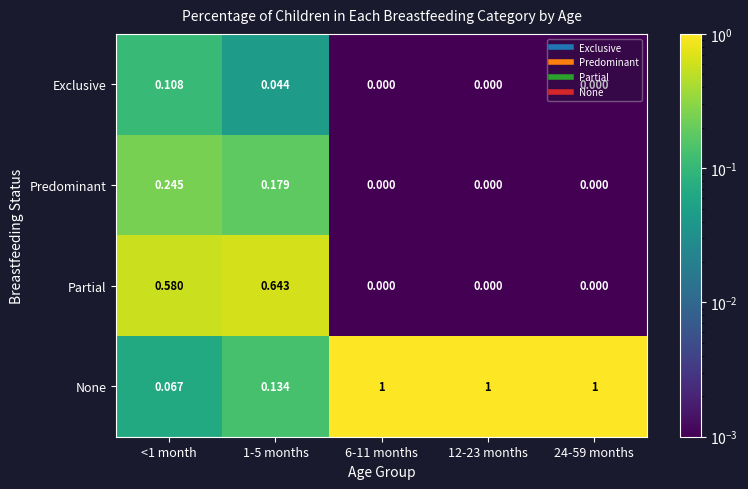

Which series has the largest range (max minus min)?

None